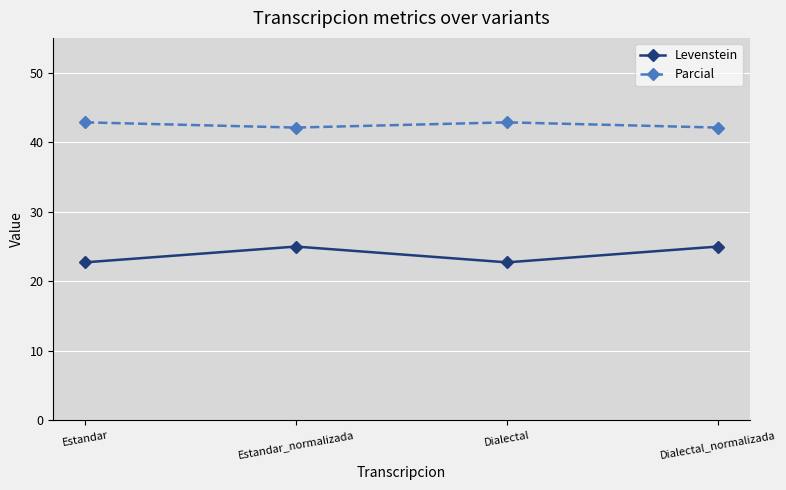

What is the maximum value shown in the chart?

42.9